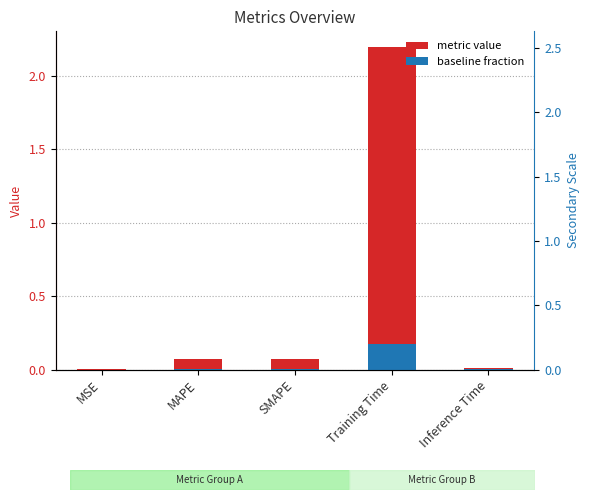

Reading left to right, what are all the values shown in this chart?

0.0	0.1	0.1	2.2	0.0